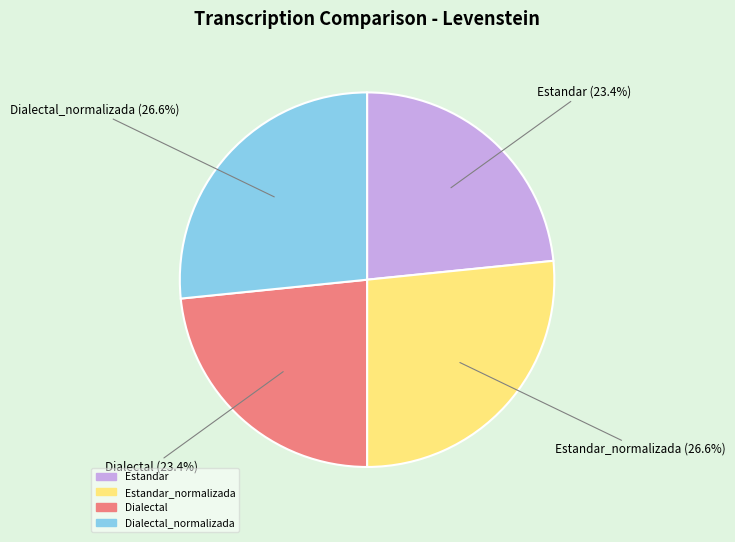

Does any single category account for the majority?

No